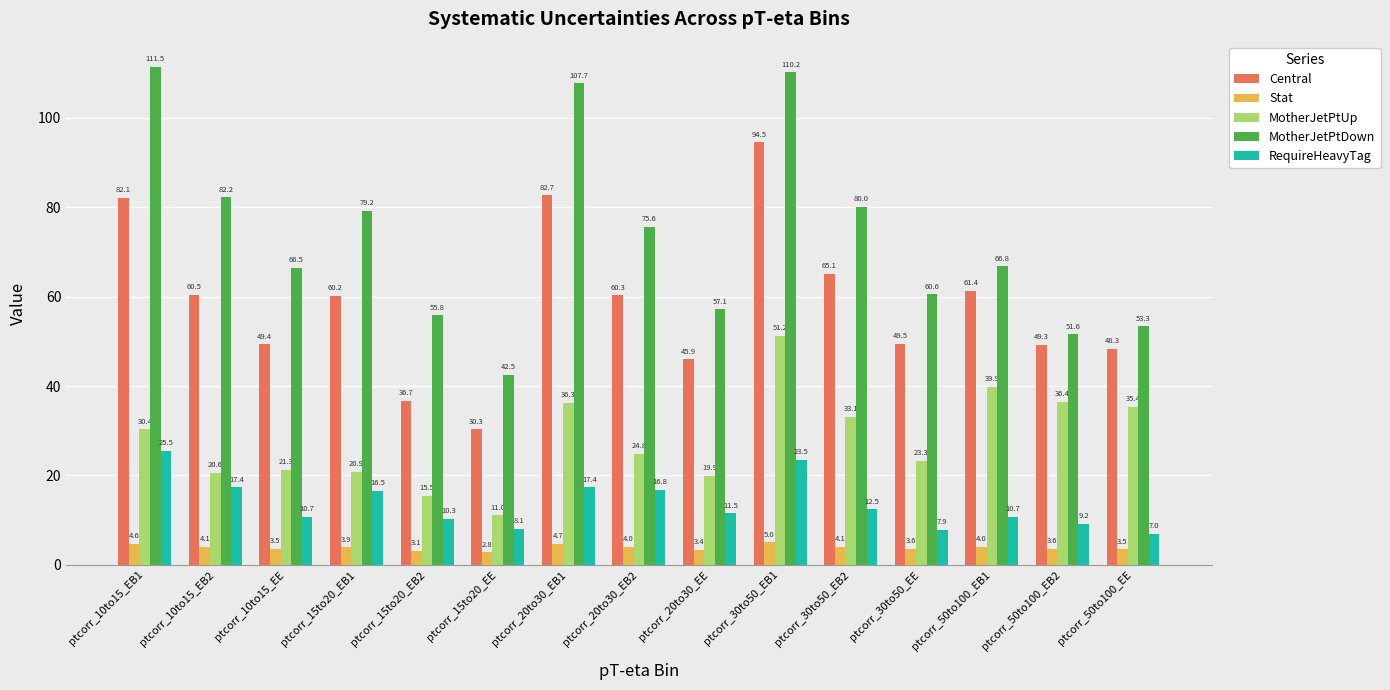

Rank the series at ptcorr_10to15_EE from lowest to highest value.

Stat, RequireHeavyTag, MotherJetPtUp, Central, MotherJetPtDown